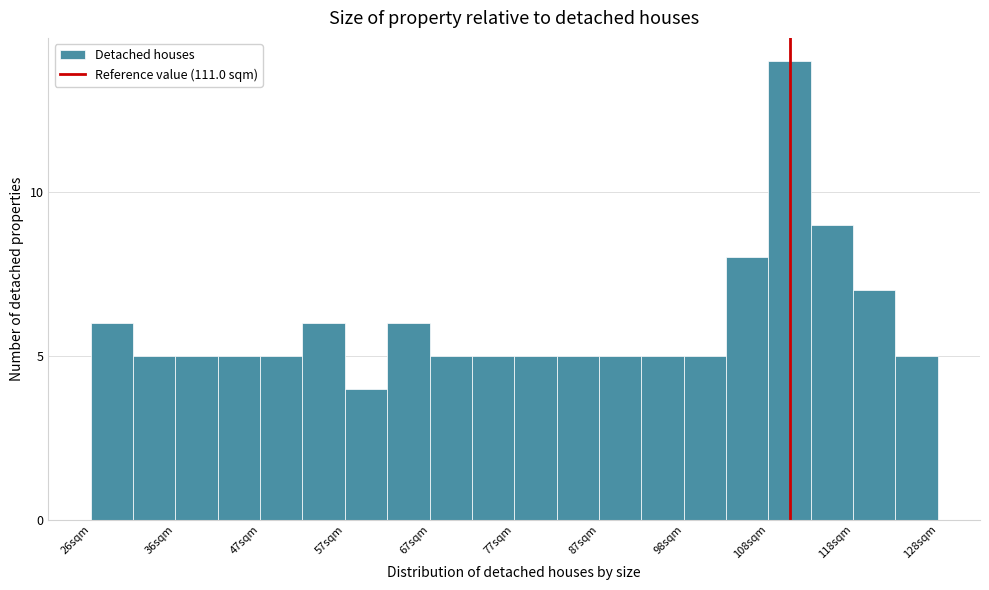

Around what value on the x-axis is the tallest bar? Give the approximate position of its centre, as read against the axis.

110